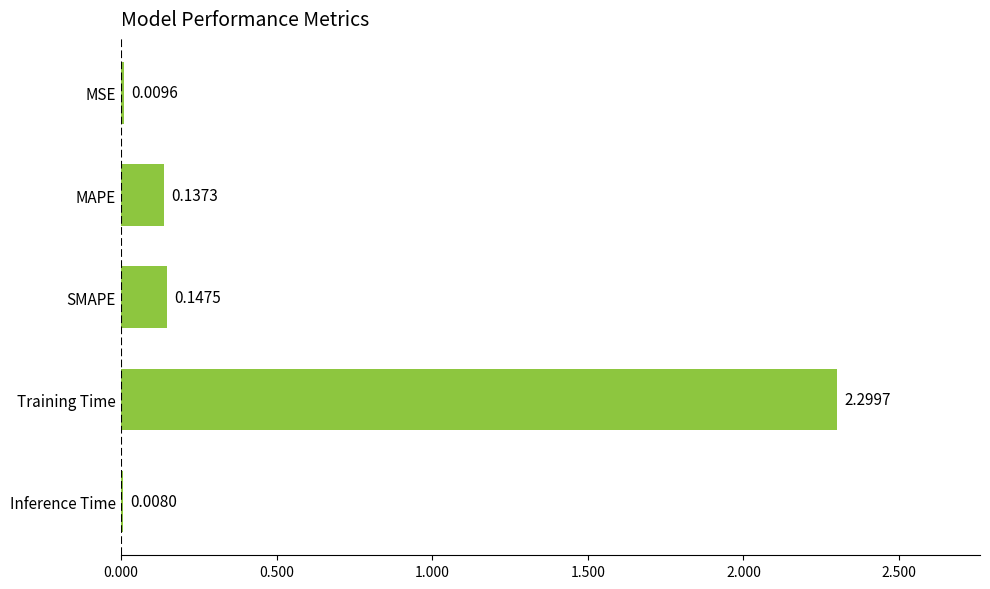

Which label corresponds to the largest value in the chart?

Training Time